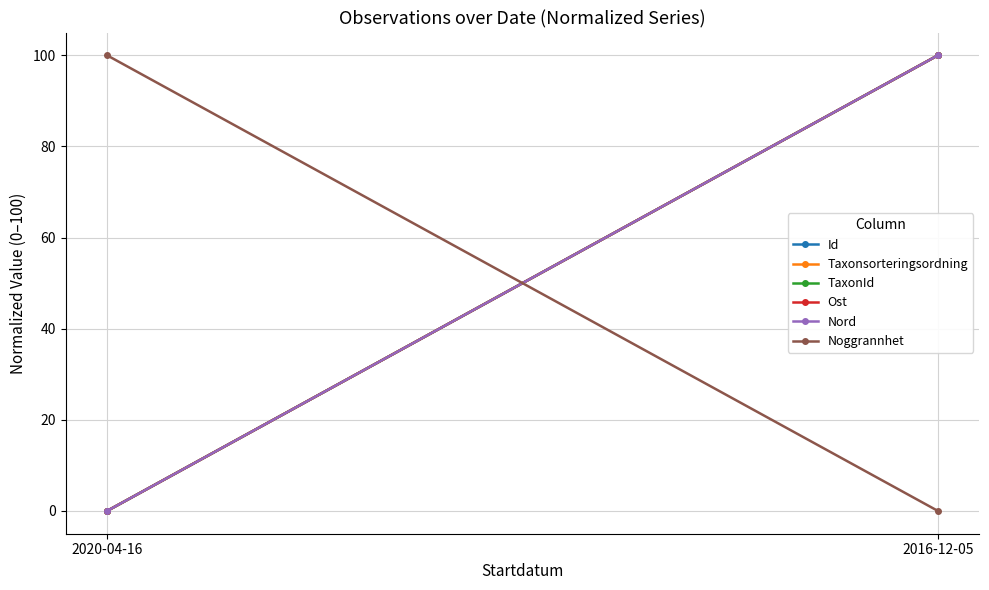

Rank the series by their maximum value, from highest to lowest.

Id, Taxonsorteringsordning, TaxonId, Ost, Nord, Noggrannhet